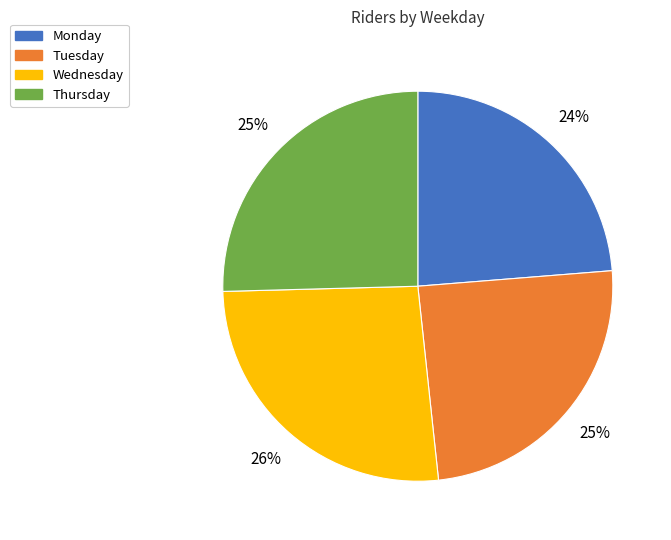

To the nearest percent, what is the difference between the Thursday and Wednesday slice percentages?

1%